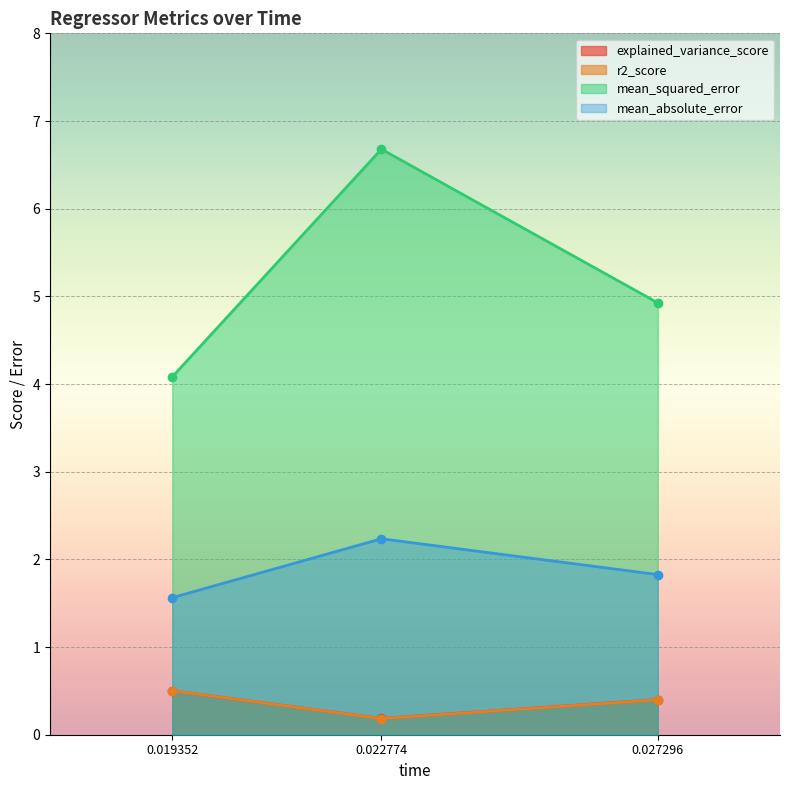

How many explained_variance_score values are between 0 and 1?

3